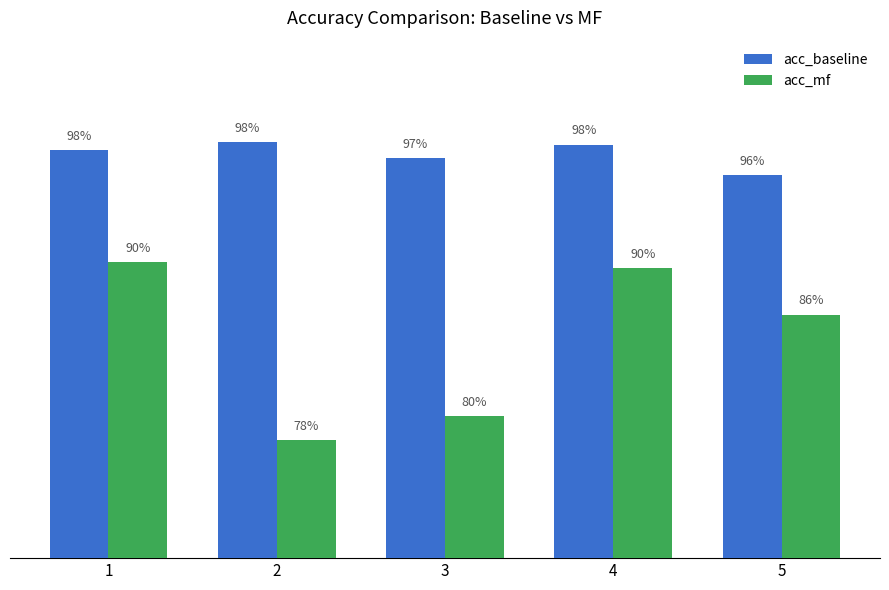

What is the difference between the second highest and minimum values in the acc_mf series?

0.1